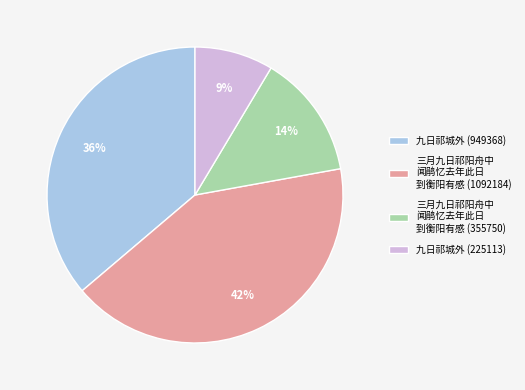

How many slices are in this pie chart?

4